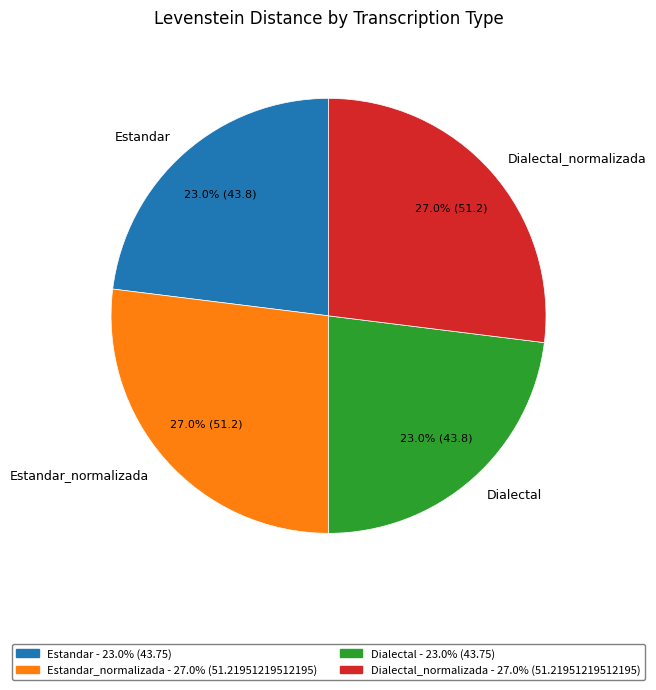

How many segments does this pie chart have?

4